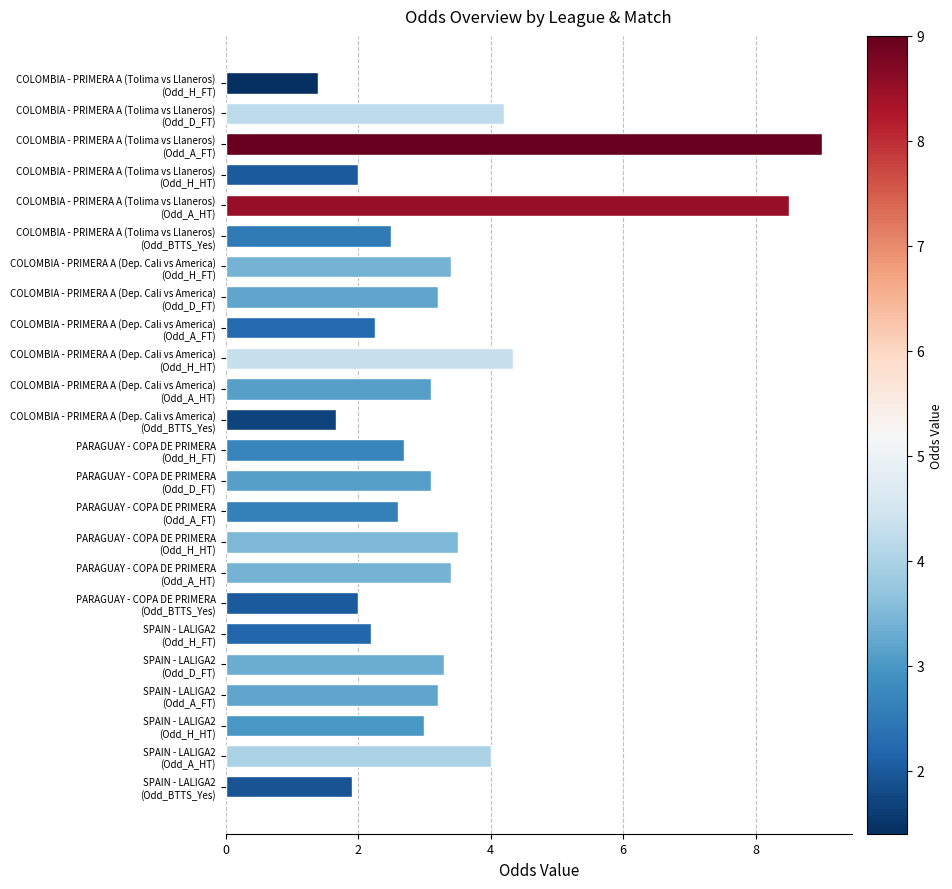

What is the minimum value shown in the chart?

1.4